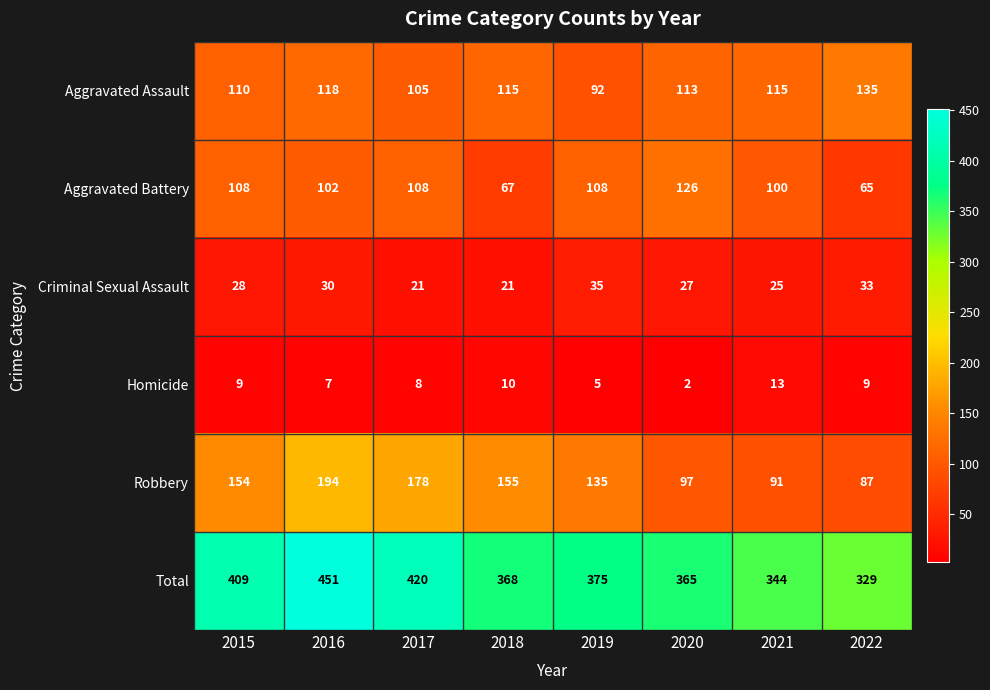

What is the average value of the Criminal Sexual Assault series?

28